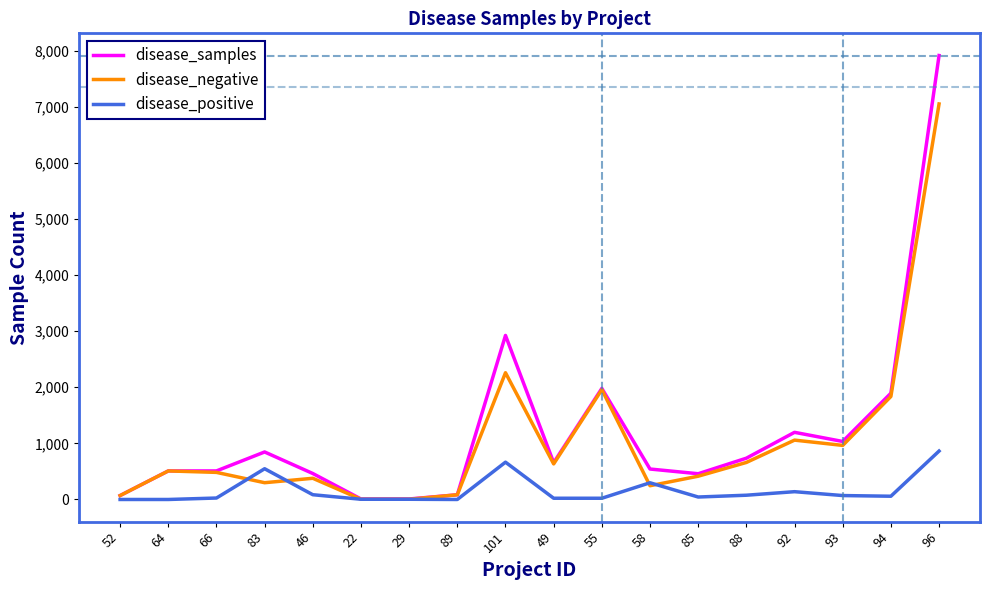

What are all the series names shown in the legend?

disease_samples, disease_negative, disease_positive